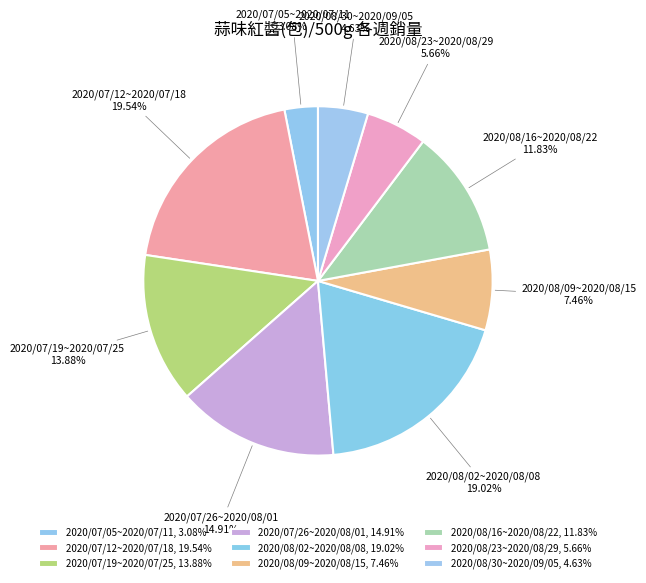

What is the smallest slice in the pie chart?

2020/07/05~2020/07/11